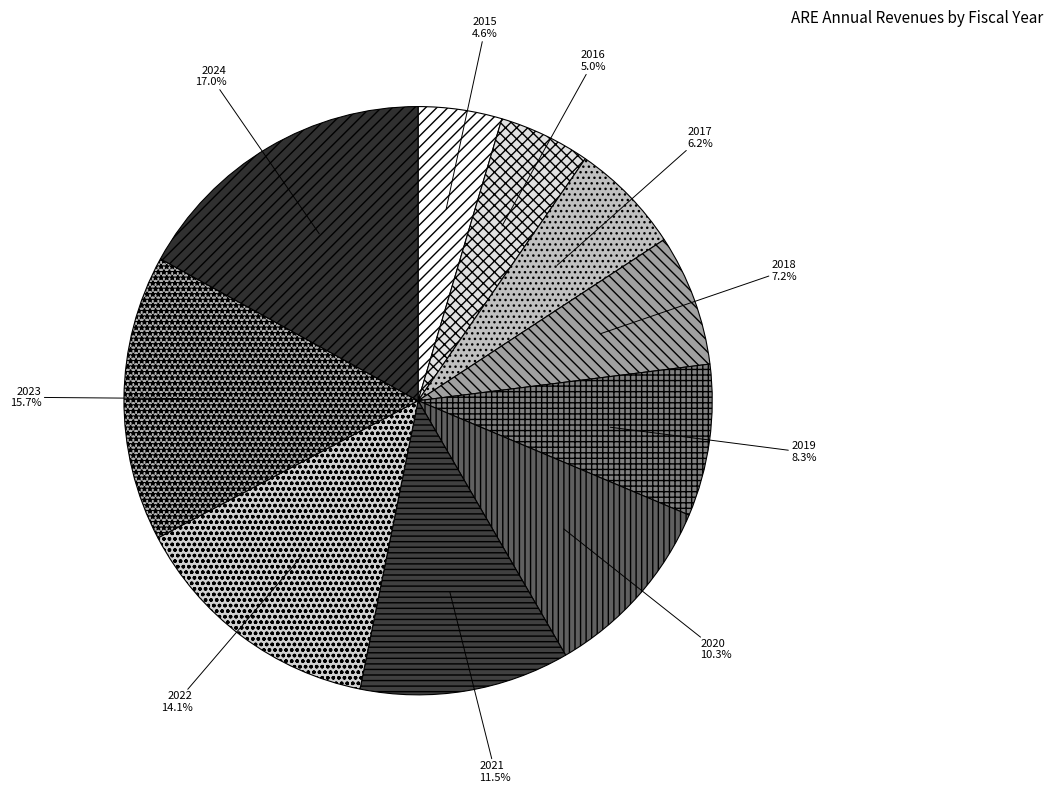

What percentage is the 2016 slice, to the nearest percent?

5%